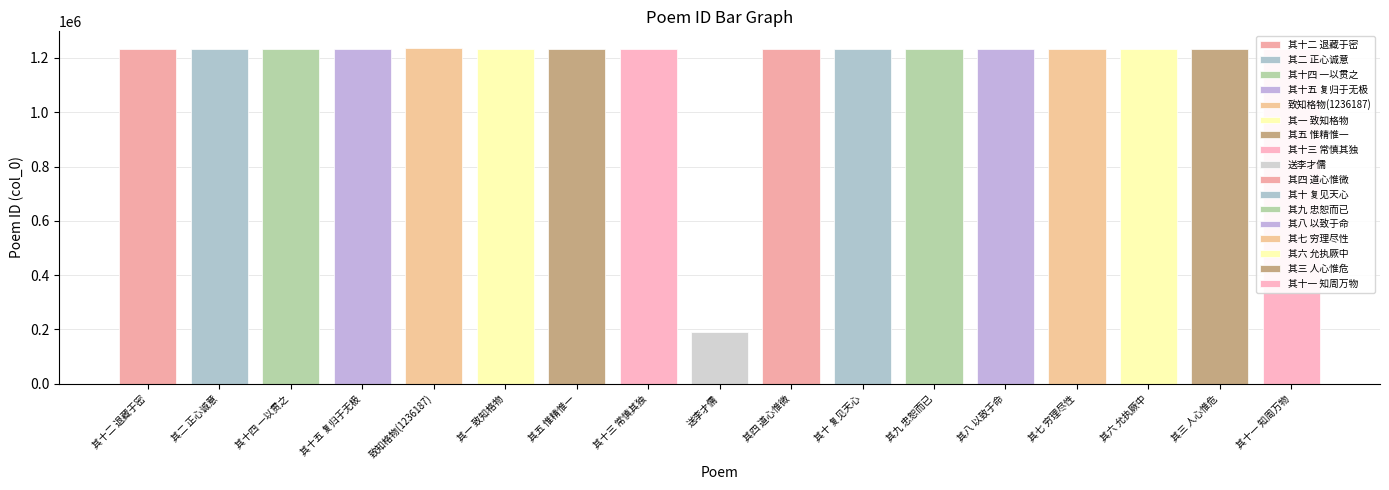

At which label is the value closest to 713269?

其一 致知格物